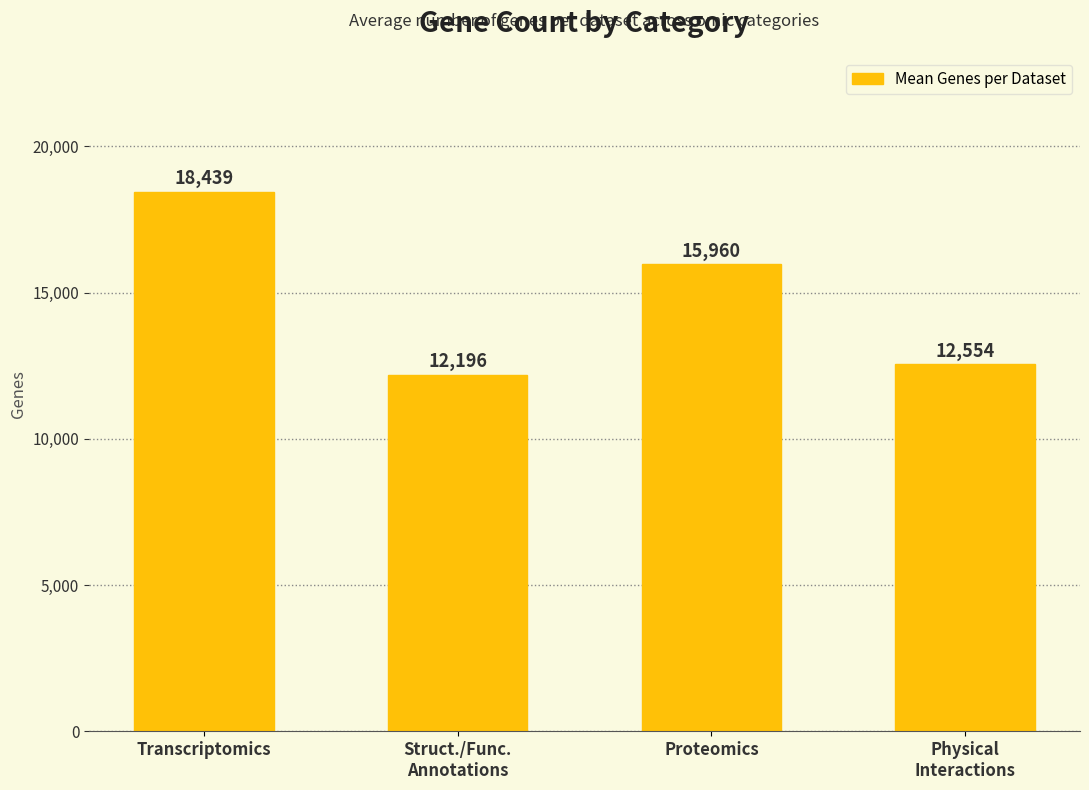

Rank the categories by value from lowest to highest.

Struct./Func.
Annotations, Physical
Interactions, Proteomics, Transcriptomics